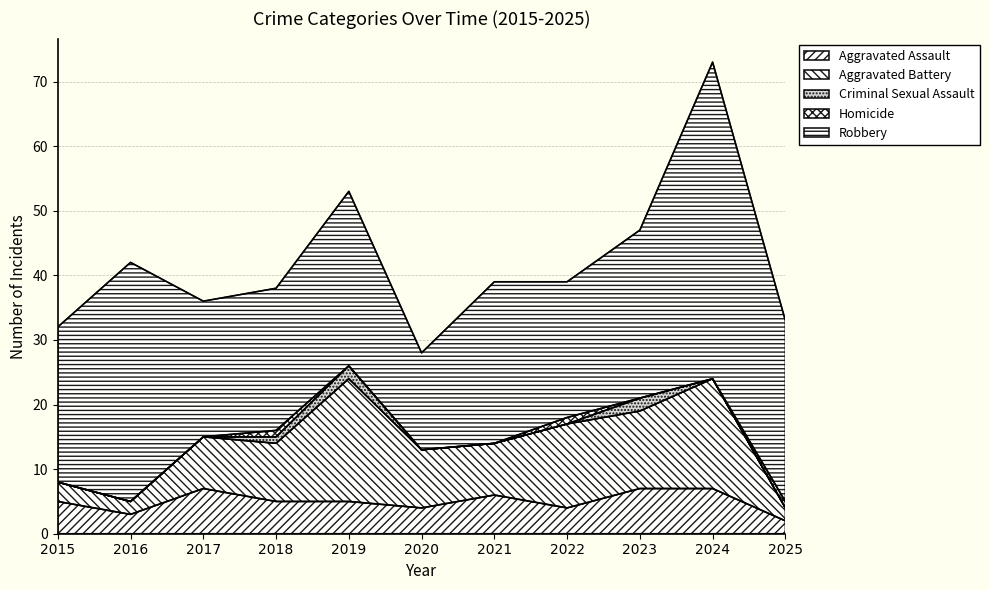

What is the difference between the Robbery values at 2020 and 2016?

22